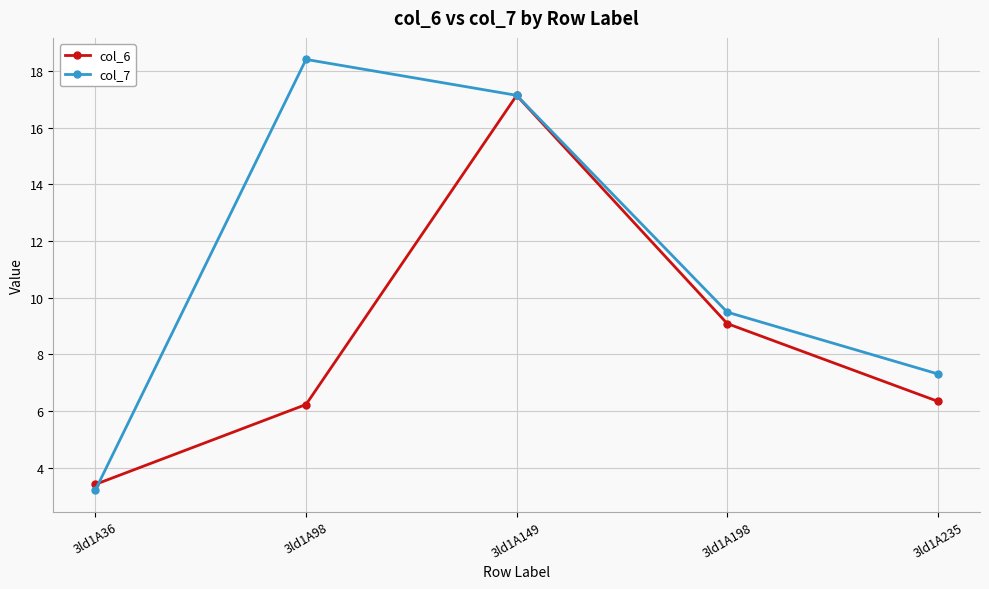

Between 3ld1A98 and 3ld1A198, which series saw the biggest shift?

col_7